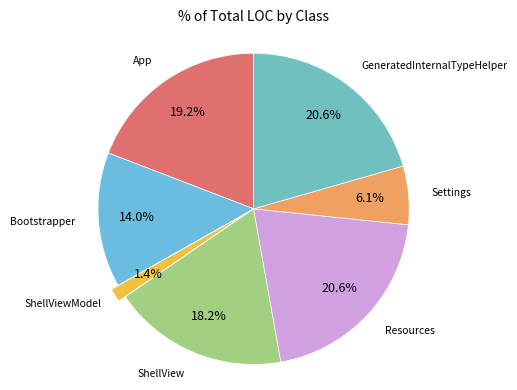

Is there any slice that represents more than half of the pie?

No